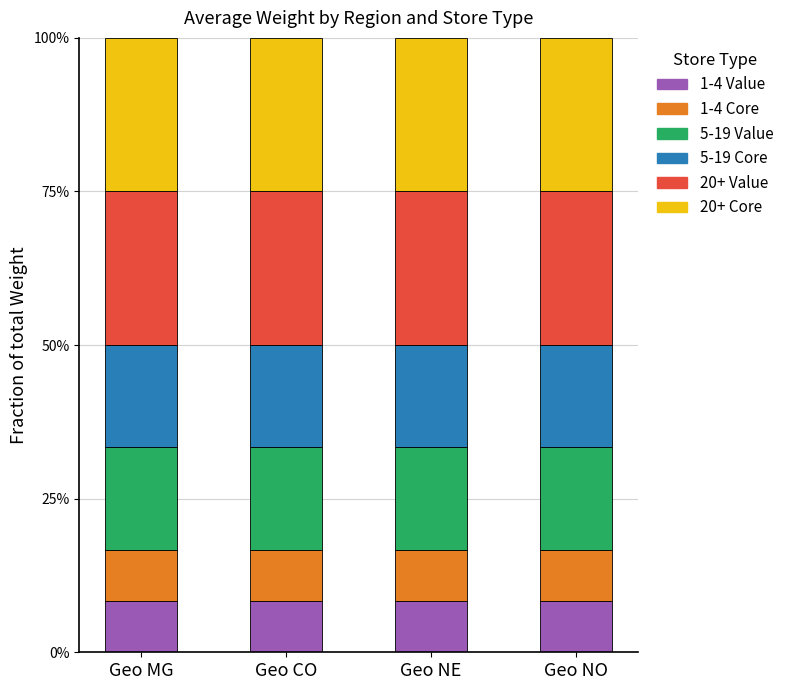

What is the sum of the 5-19 Core values at Geo CO and Geo NO?

0.3